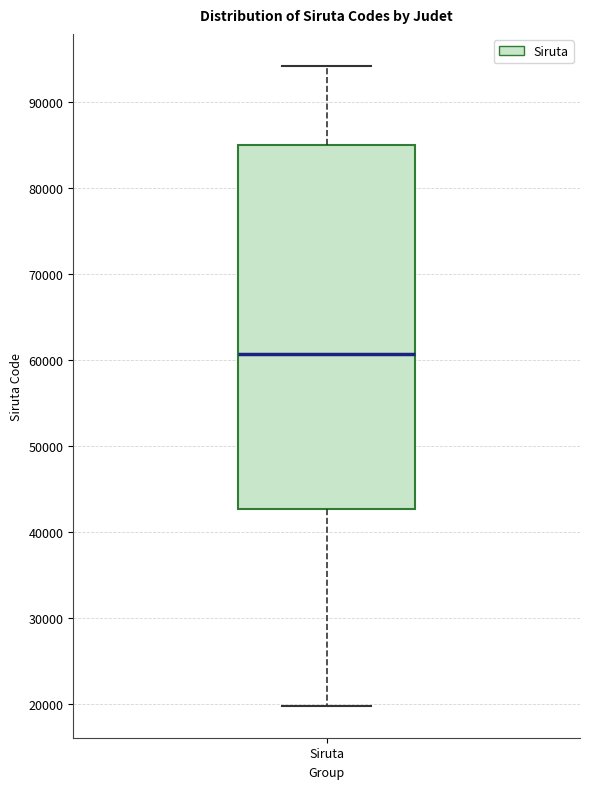

Read this box plot against the y-axis: the position of the median line, the range covered by the box, and the ends of both whiskers. The values are not printed on the chart, so give them approximately, as read against the axis.

median 61000, box 43000 to 85000, whiskers 20000 to 94000